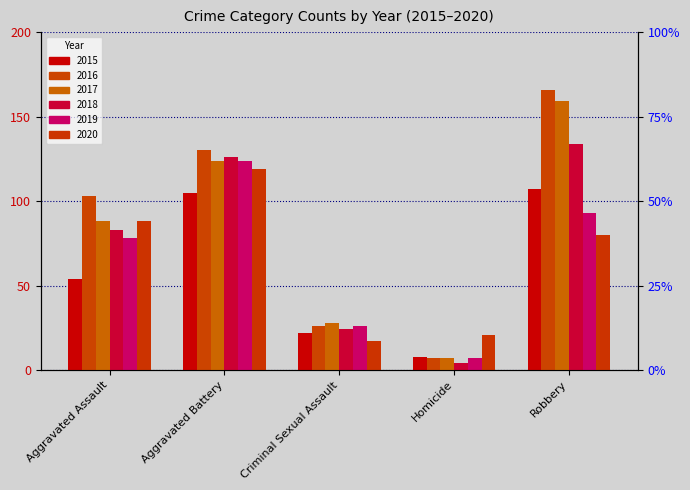

Is the value of 2016 at Criminal Sexual Assault greater than the value of 2018 at Aggravated Assault?

No